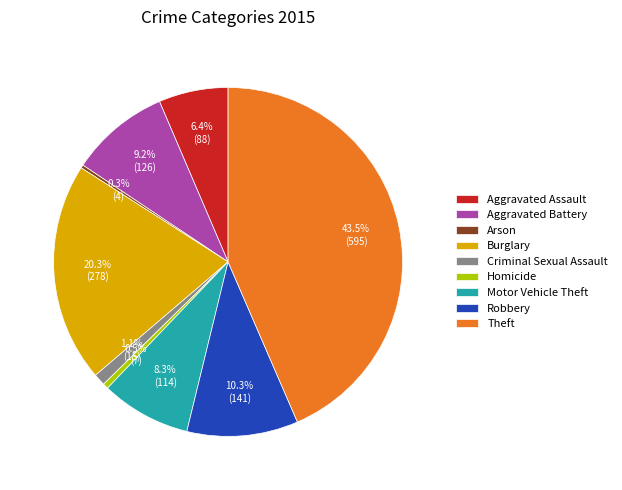

What is the largest slice in the pie chart?

Theft